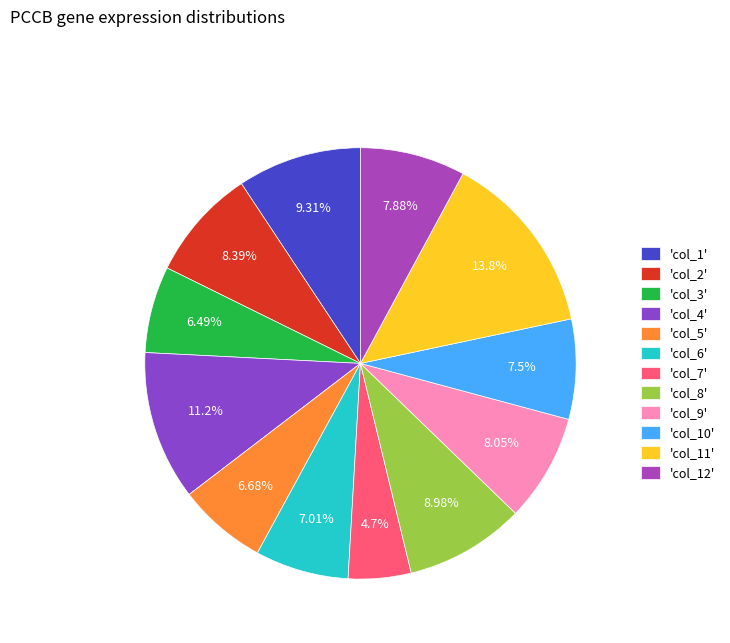

Which category has the biggest portion of the pie?

'col_11'